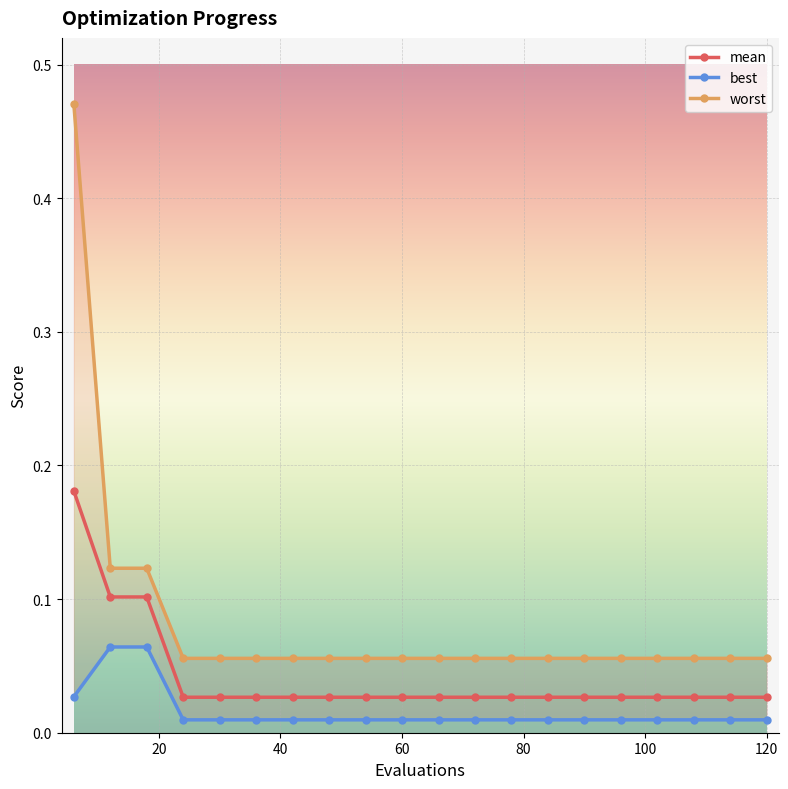

Count the mean values in the range 0 to 1.

20